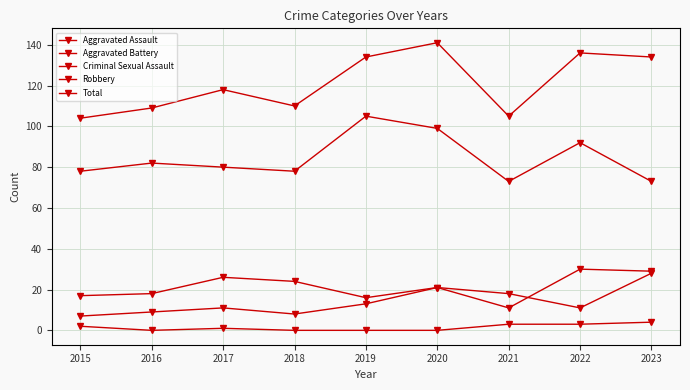

How many lines are shown in the chart?

5